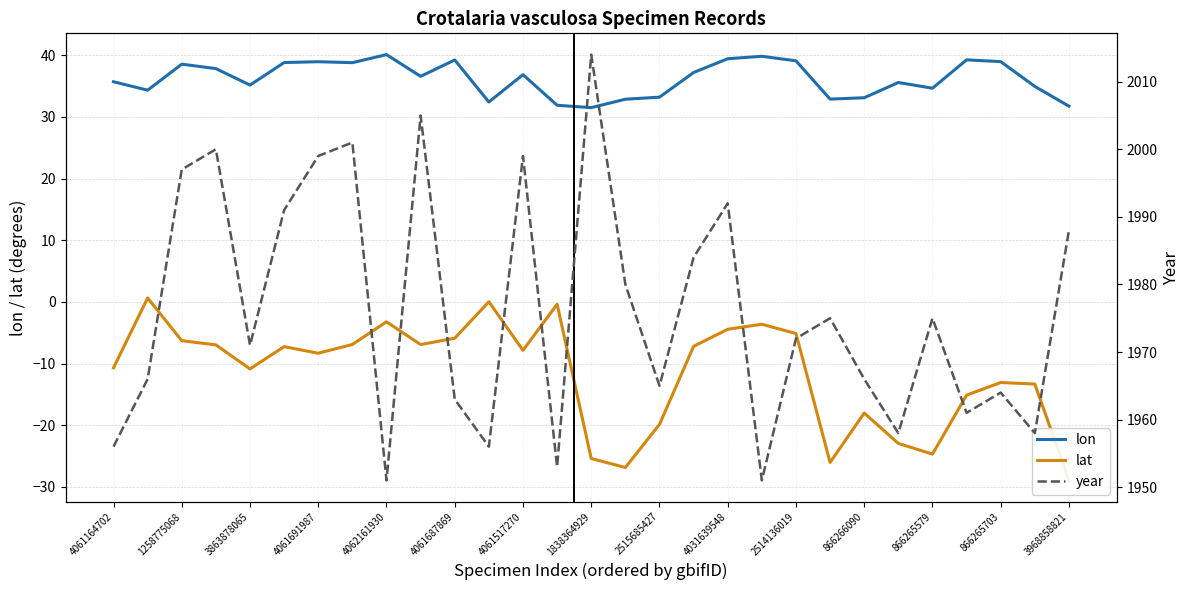

True or false: lon has a value of 39.2 at 4061687869.

True